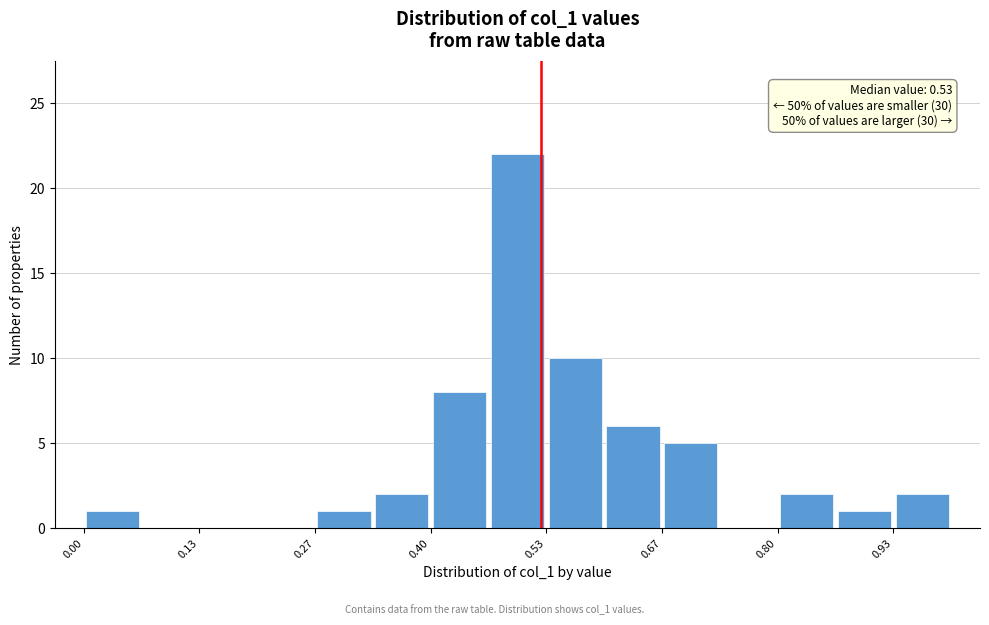

Read against the x-axis, roughly where is the centre of the tallest bar?

0.50